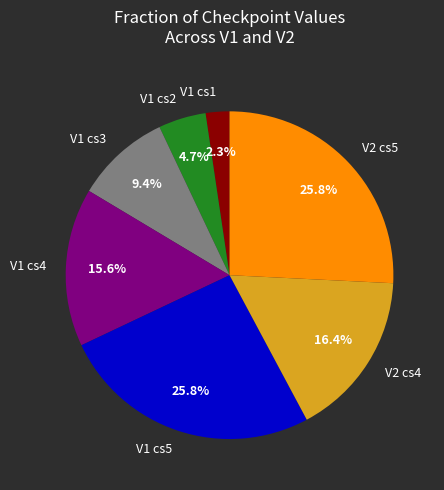

Is V1 cs2 the majority of the pie?

No